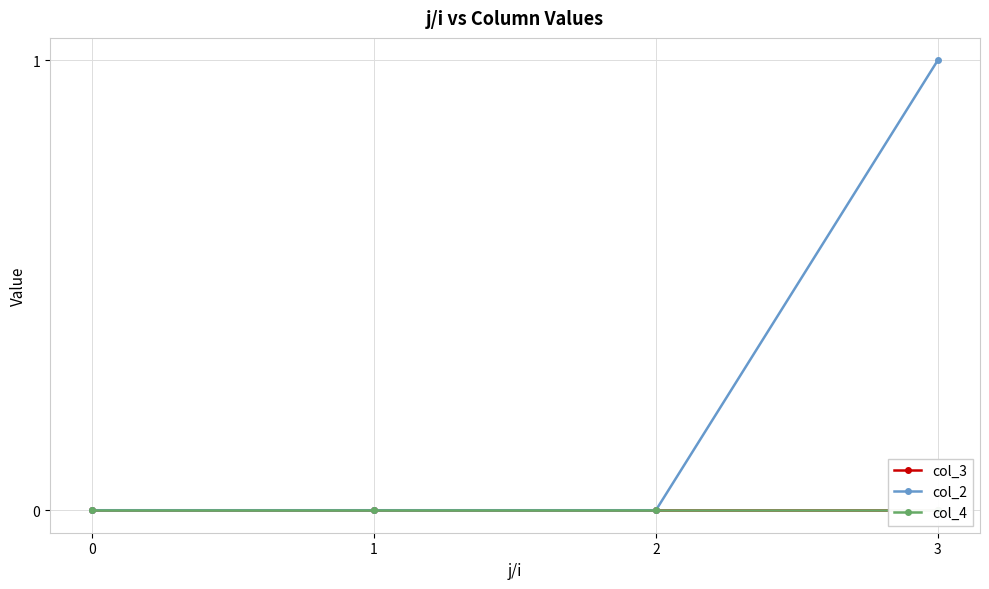

What is the difference between the highest and lowest values at 3?

1